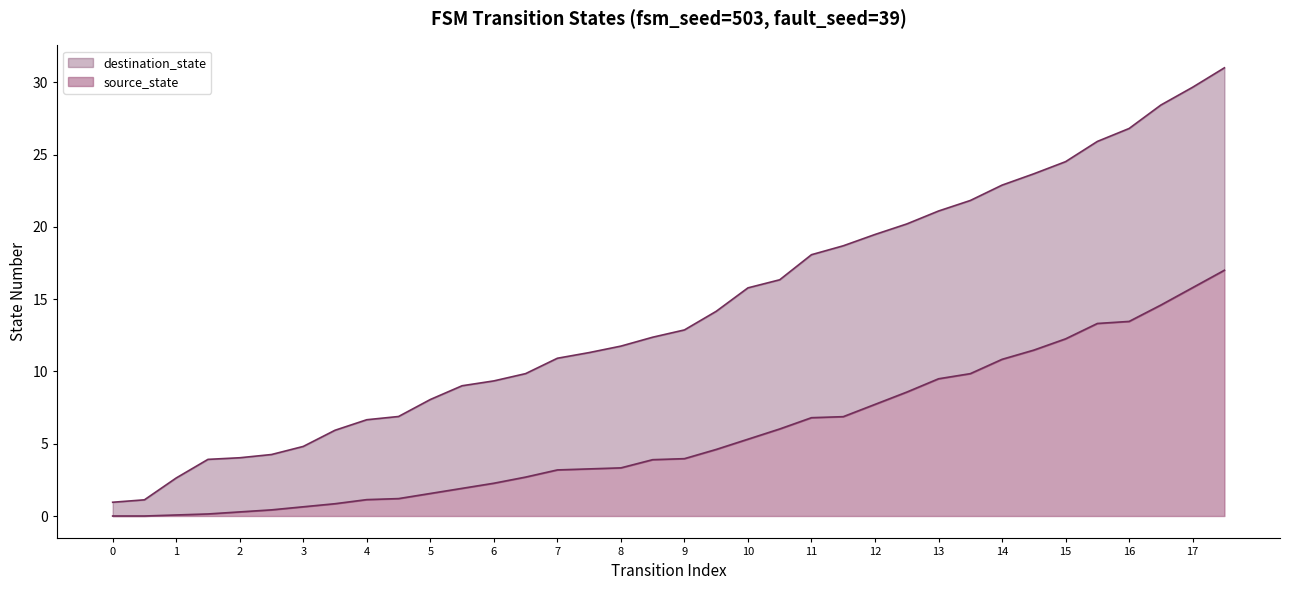

Does the chart have visible grid lines?

No